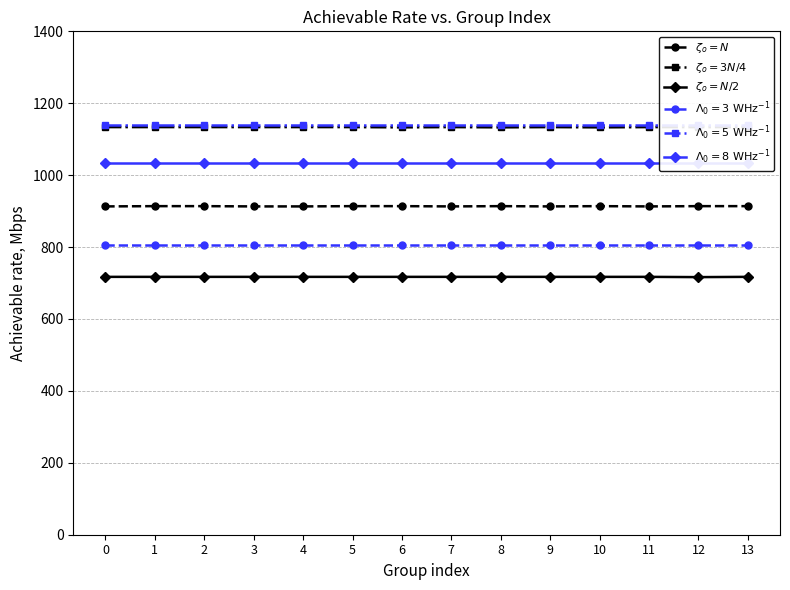

Rank the series by their average value, from lowest to highest.

$\zeta_o = N/2$, $\zeta_o = N$